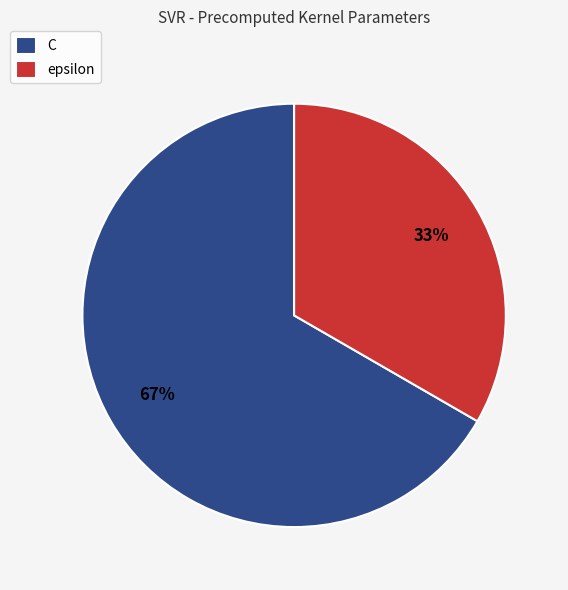

To the nearest percent, what percentage of the pie is epsilon?

33%